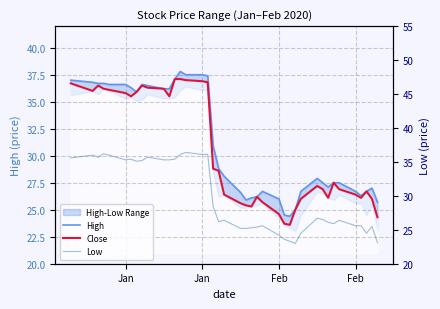

What is the sum of all Close values?

1217.1